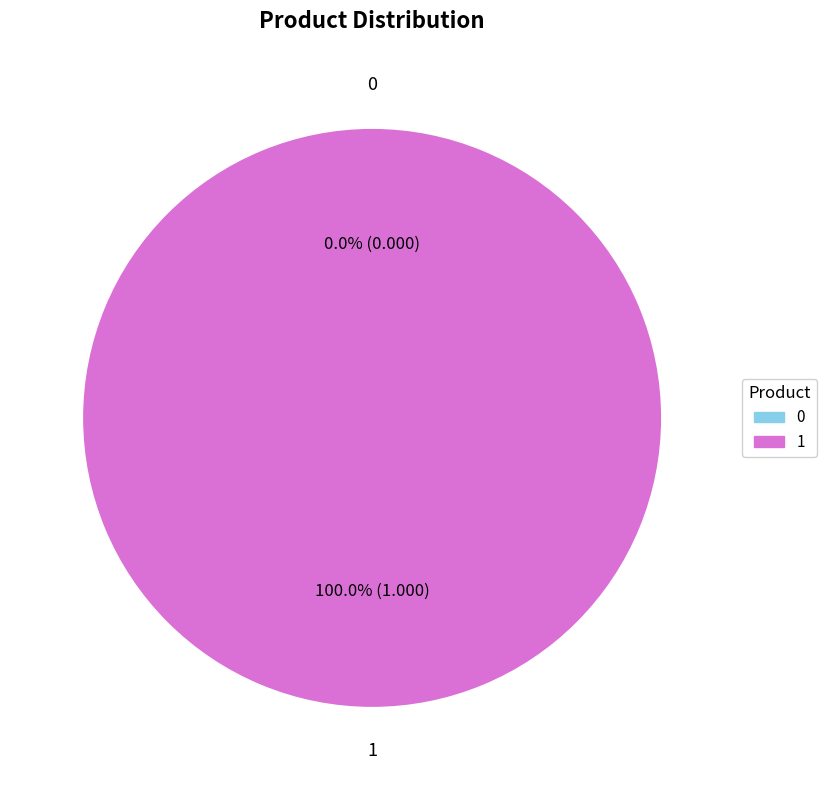

How many slices are in this pie chart?

2